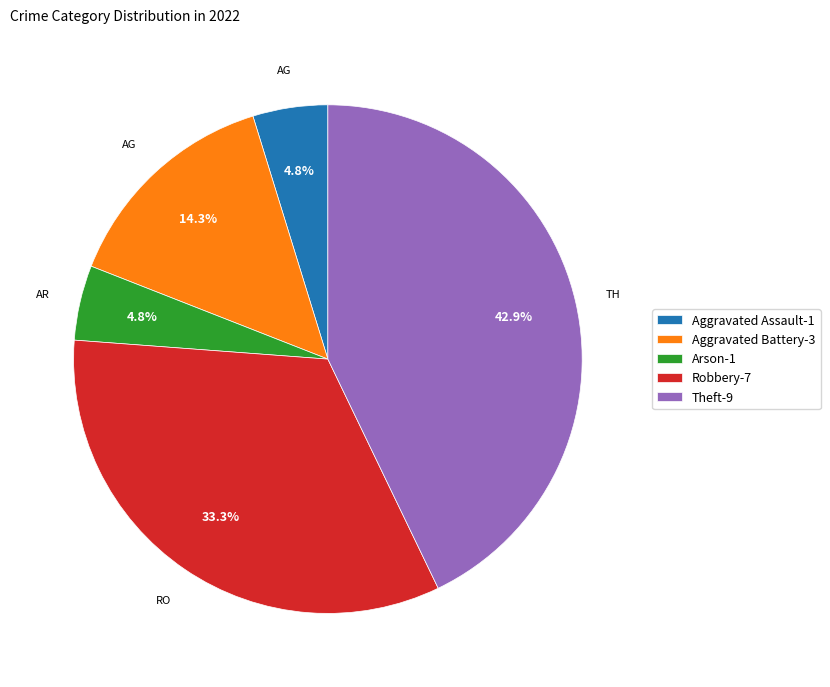

To the nearest percent, what percentage of the pie is Aggravated Assault?

5%